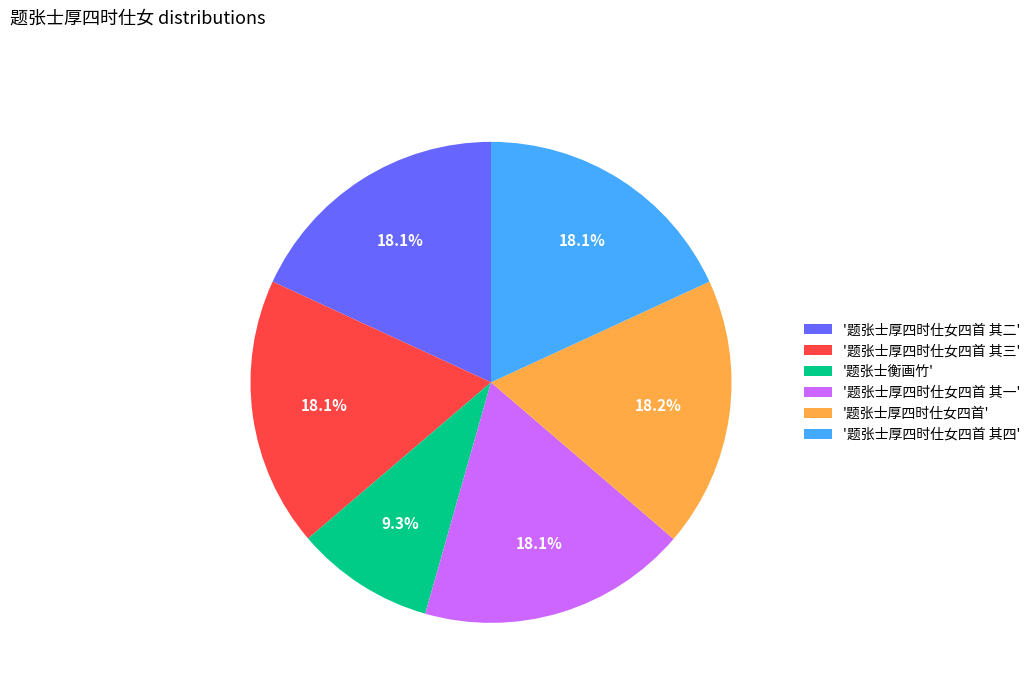

Is the sum of '题张士厚四时仕女四首 其一' and '题张士衡画竹' greater than half?

No